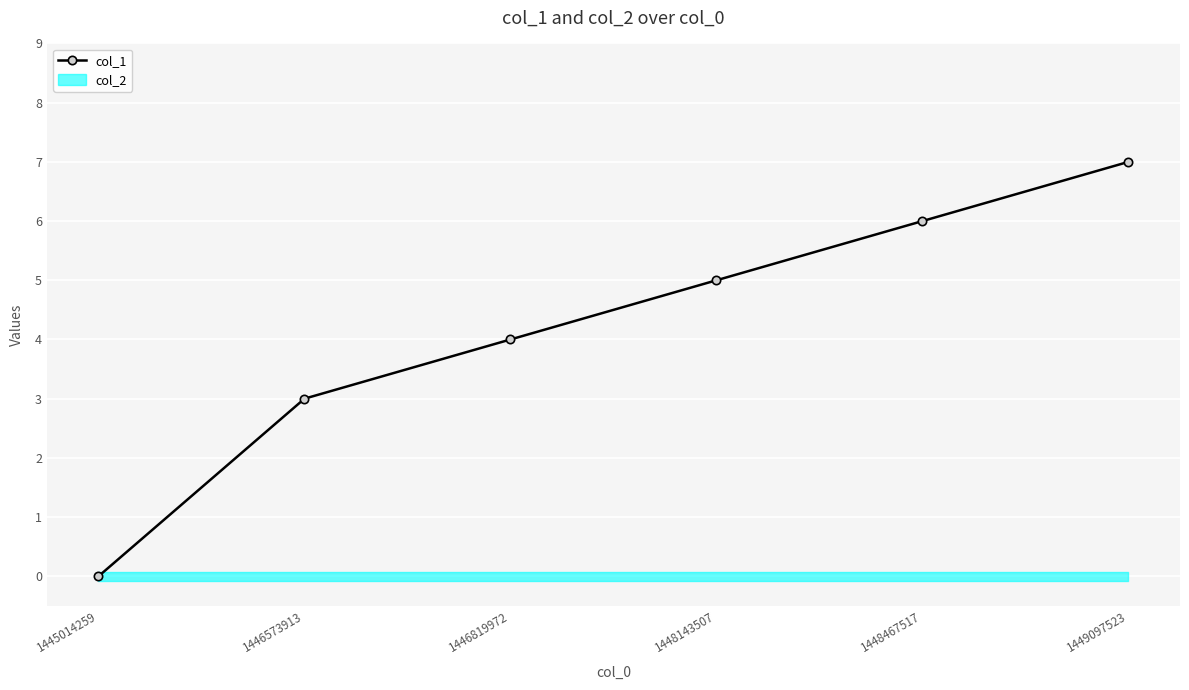

Rank the categories by value from lowest to highest.

1445014259, 1446573913, 1446819972, 1448143507, 1448467517, 1449097523